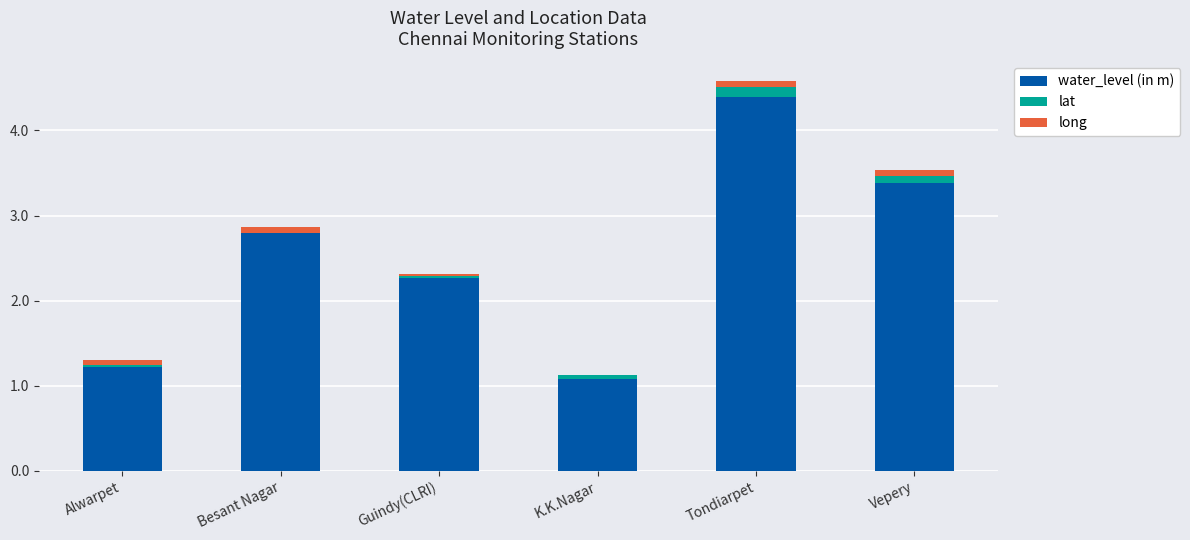

Is it true that water_level (in m) equals 1.2 at Alwarpet?

True